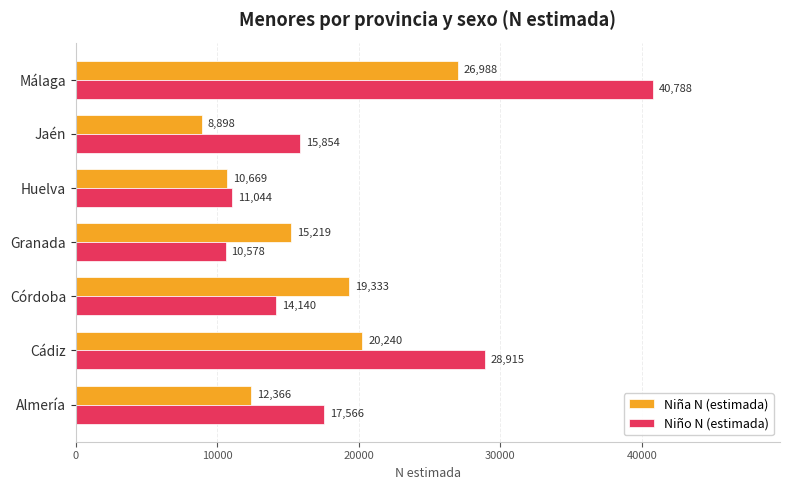

At which label is Niña N (estimada) closest to 17943?

Córdoba